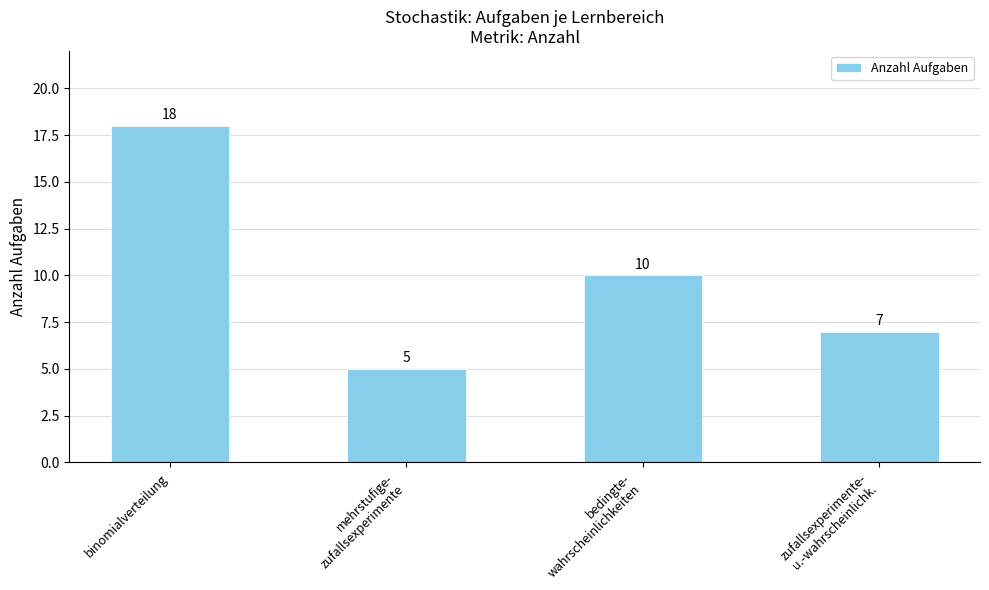

Rank the categories by value from lowest to highest.

mehrstufige-
zufallsexperimente, zufallsexperimente-
u.-wahrscheinlichk., bedingte-
wahrscheinlichkeiten, binomialverteilung